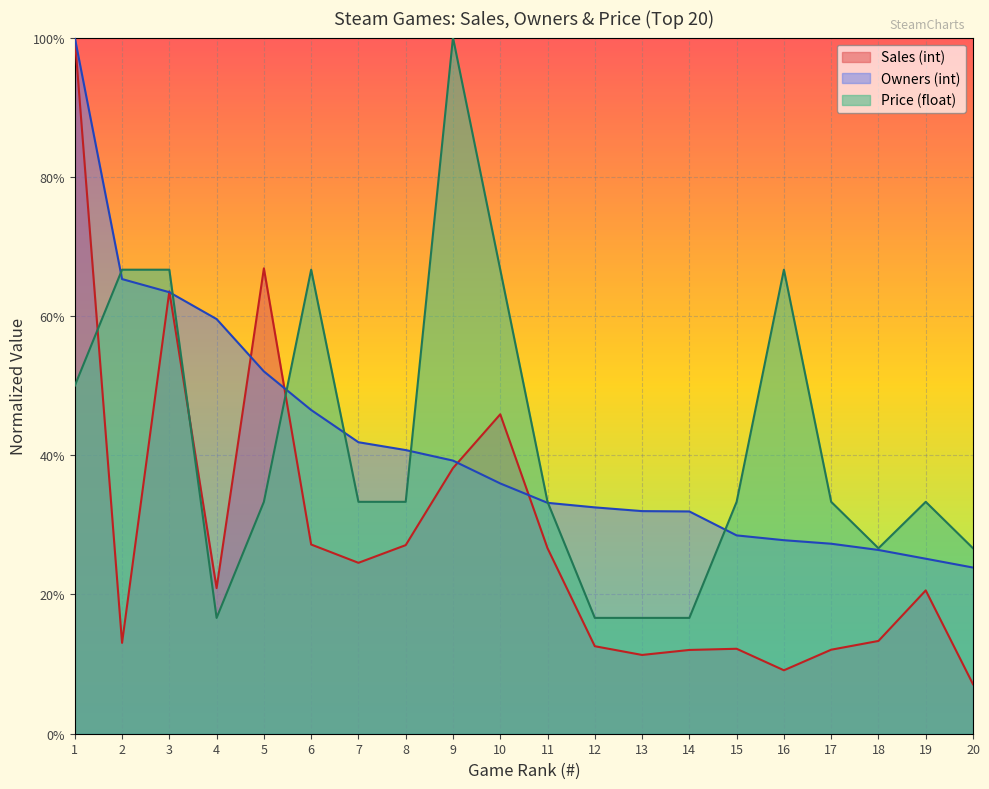

True or false: Owners (int) has a value of 0.1 at 13.

False